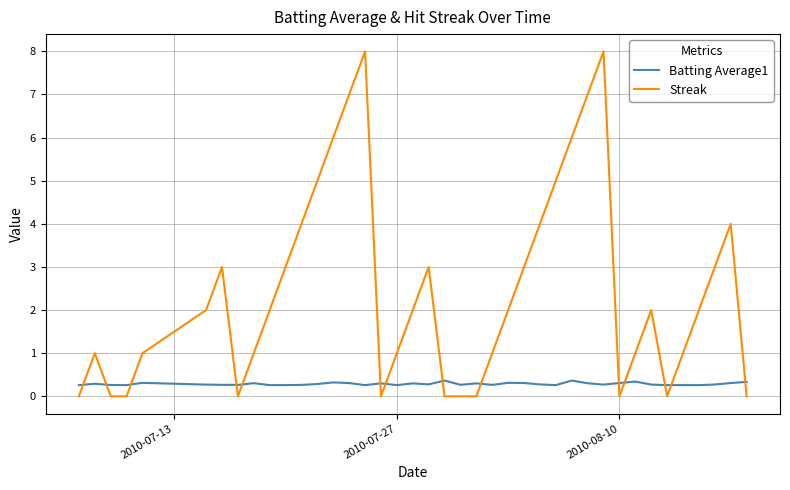

What is the highest value of the Streak series?

8.0